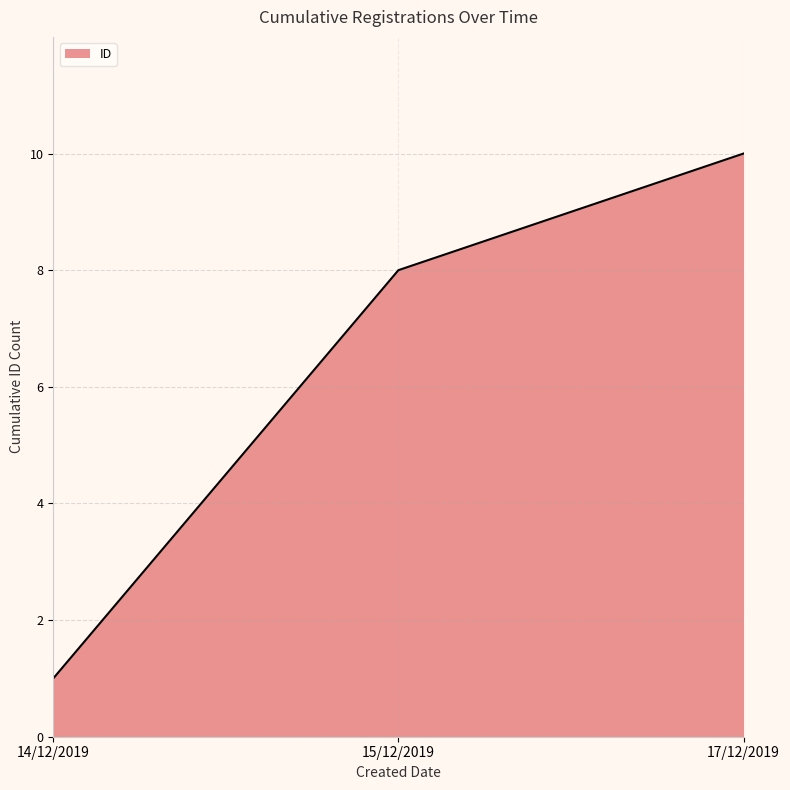

What position from the right is 14/12/2019?

3